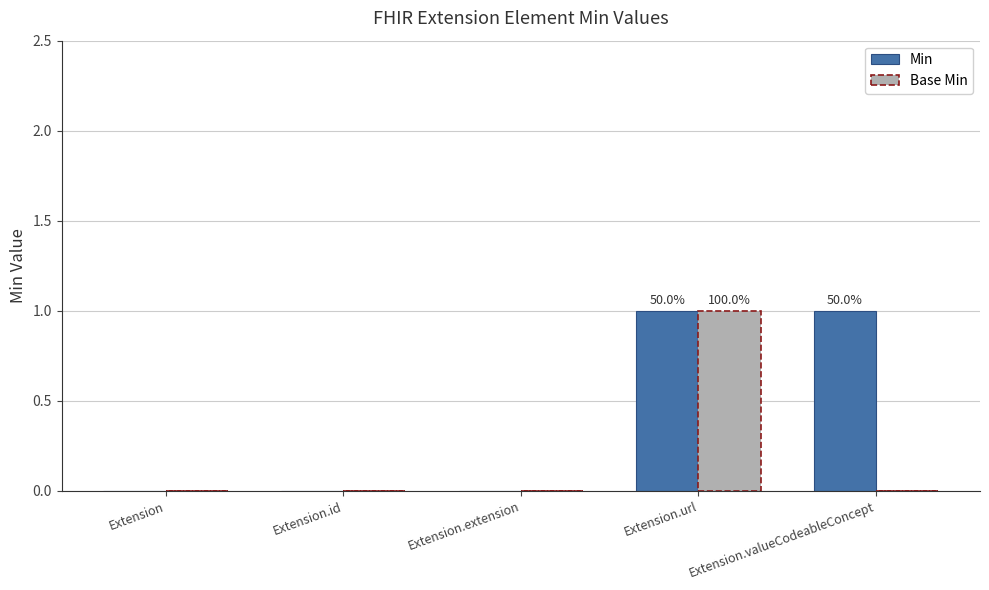

Is the value of Base Min at Extension.id greater than the value of Min at Extension.valueCodeableConcept?

No